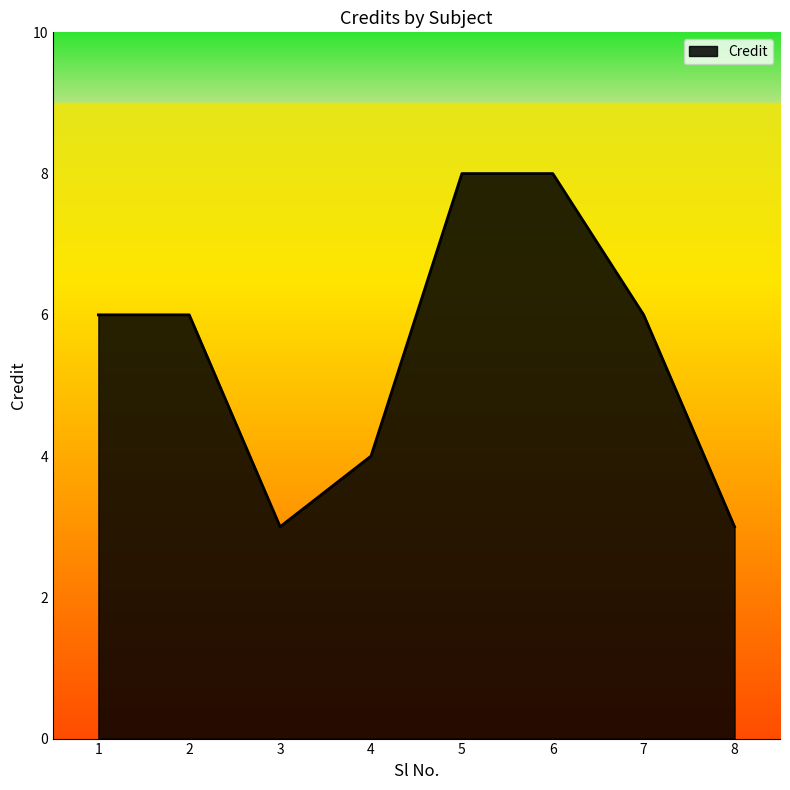

How many lines are shown in the chart?

1